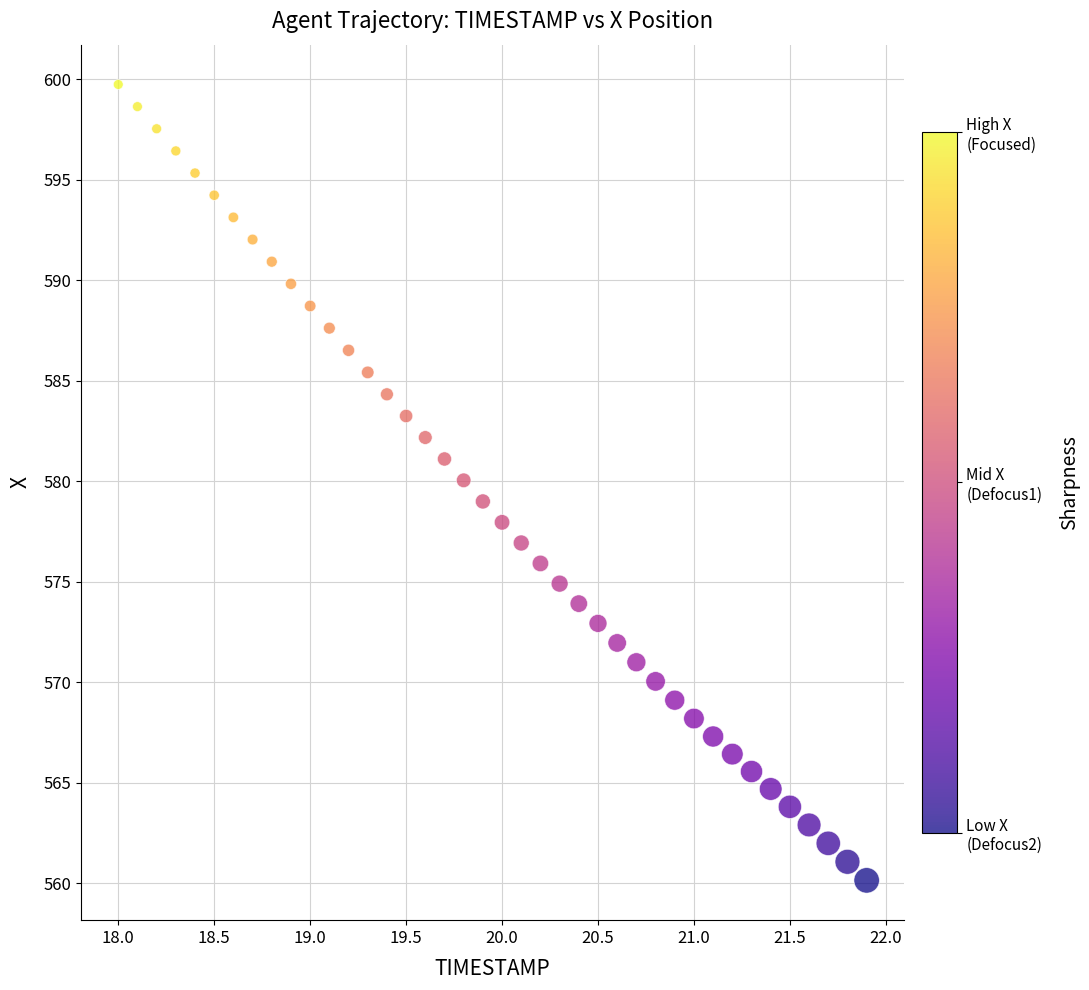

What is the range of X values (max minus min)?

3.9